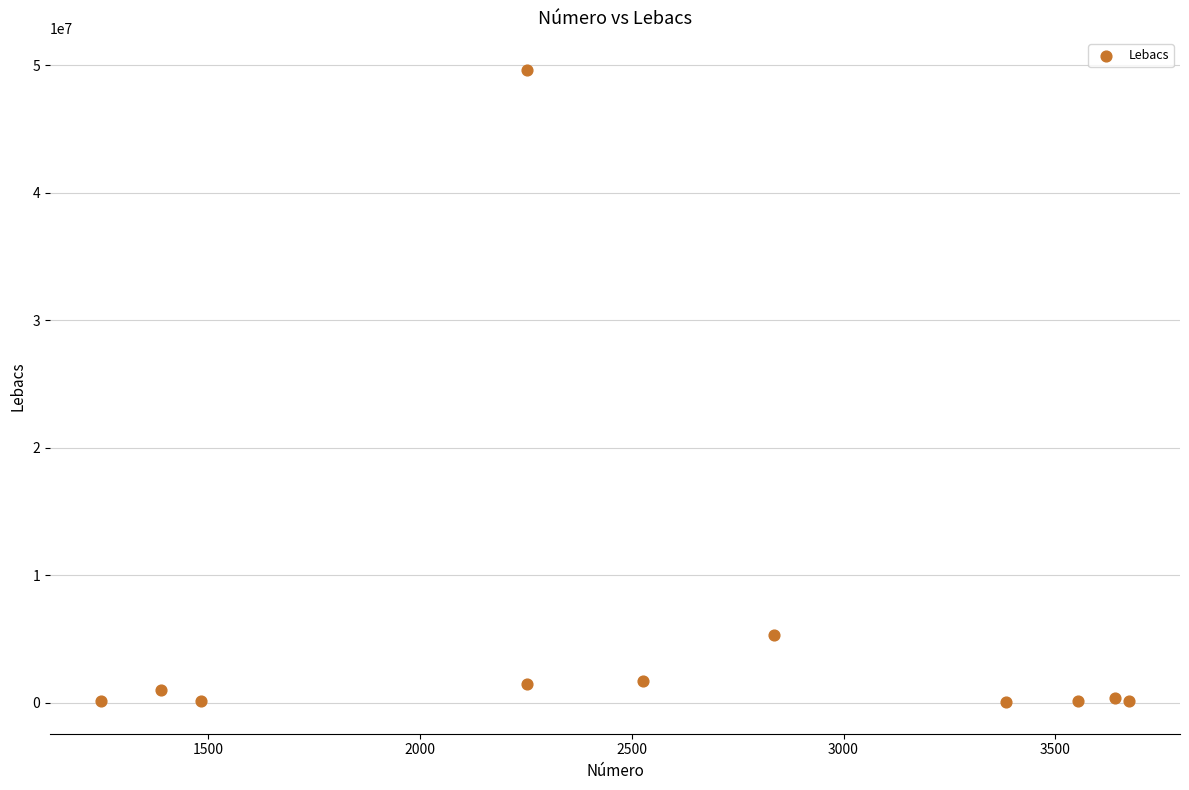

What is the range of Y values (max minus min)?

49613000